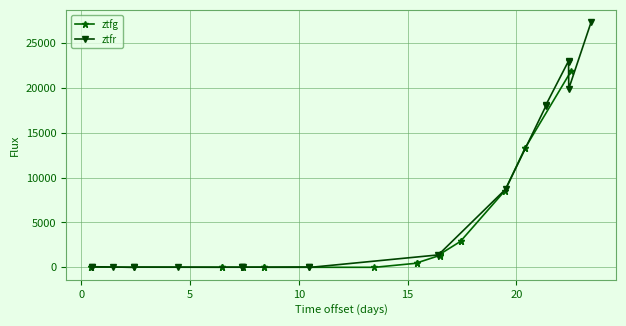

What is the highest value of the ztfg series?

21933.6